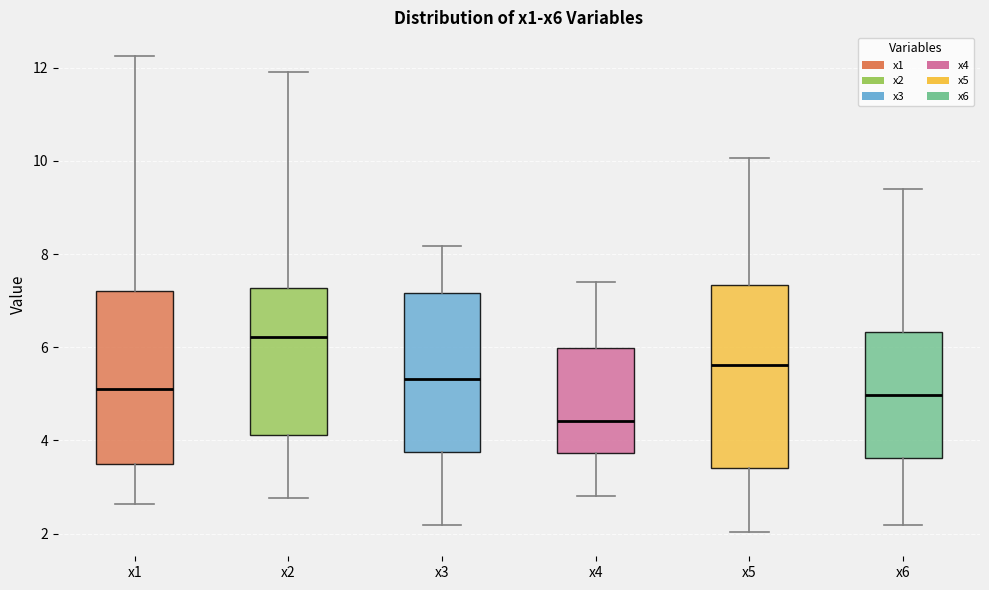

Which box's median line is the highest?

x2